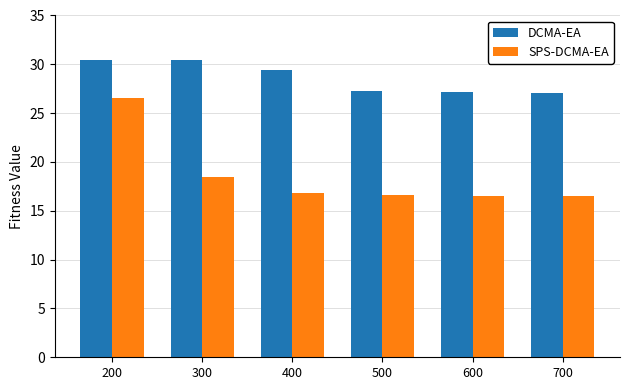

How many bars are there in each group?

2